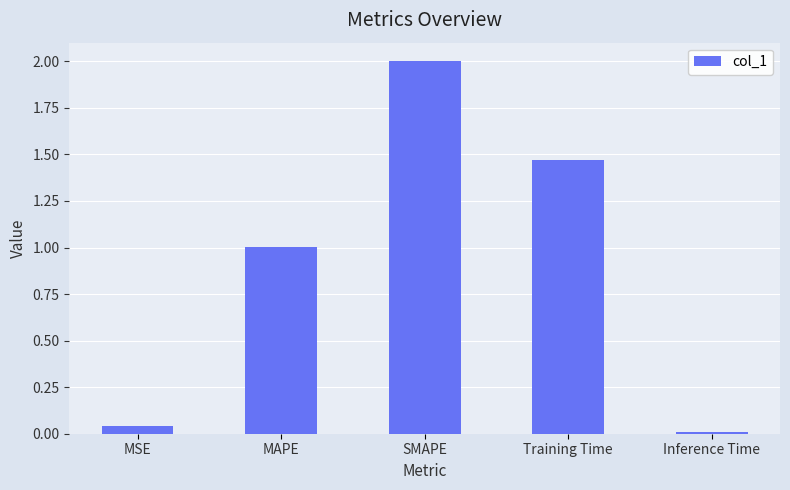

At which label is the value closest to 1?

MAPE